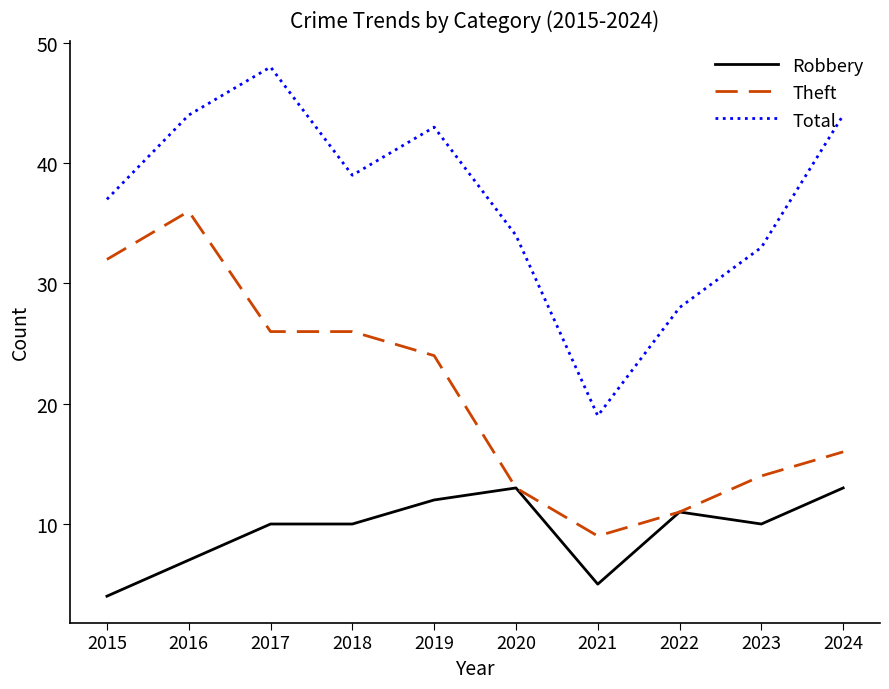

True or false: Robbery and Total cross at least once.

False